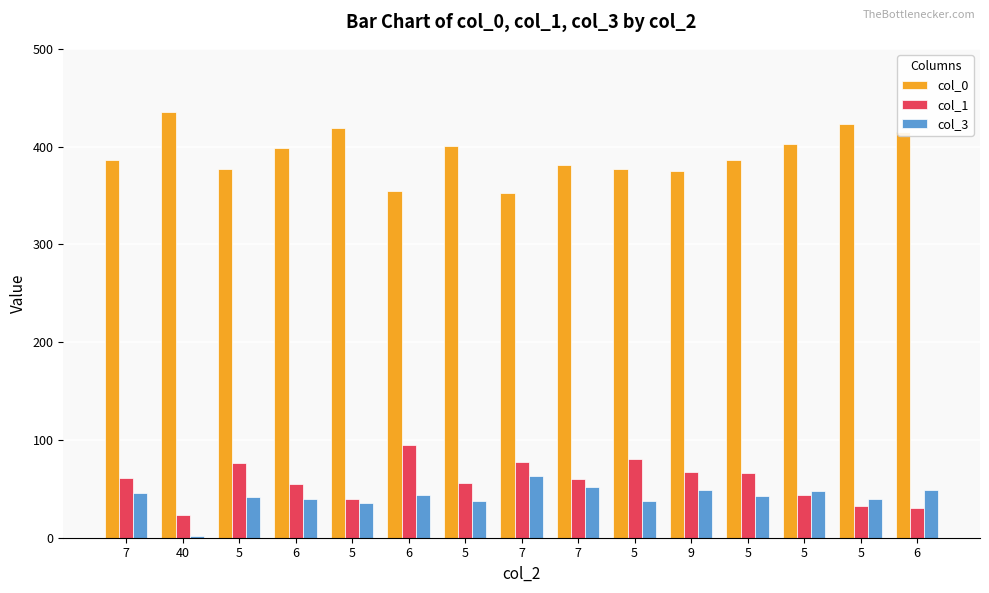

Count the number of categories in the chart.

15